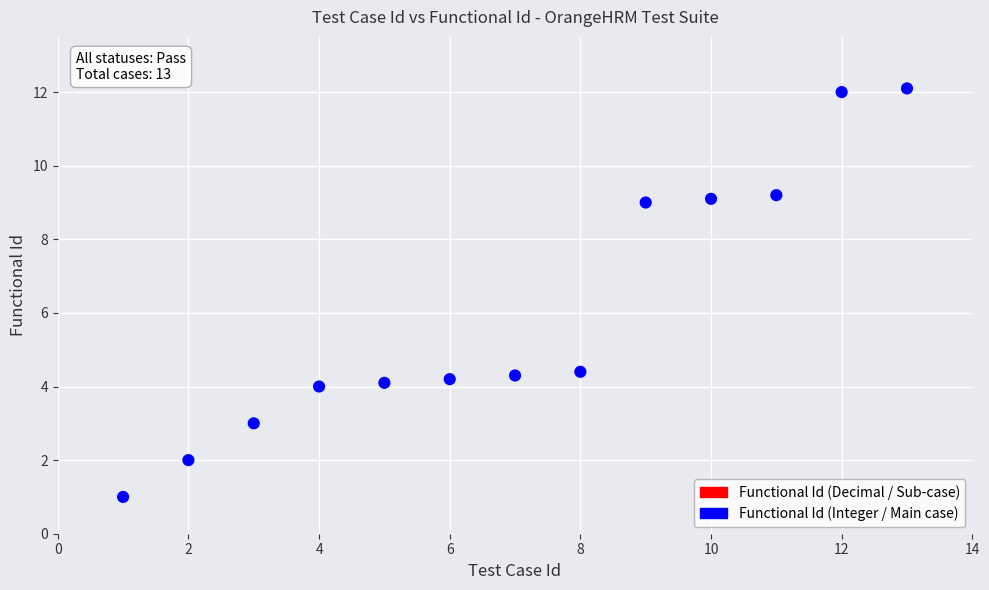

What is the range of Y values (max minus min)?

11.1